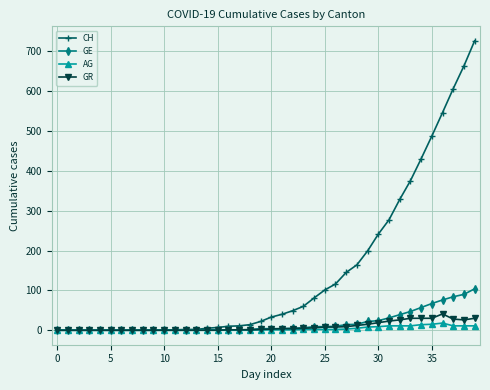

At how many categories does at least one series exceed 510?

4